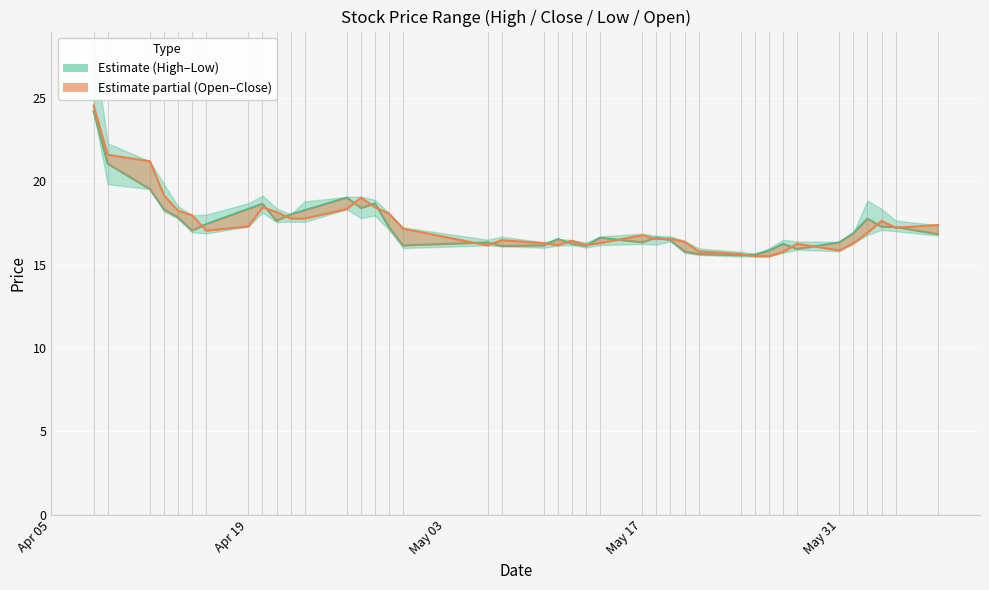

The open_line series shows 6.9 at 16. True or false?

False